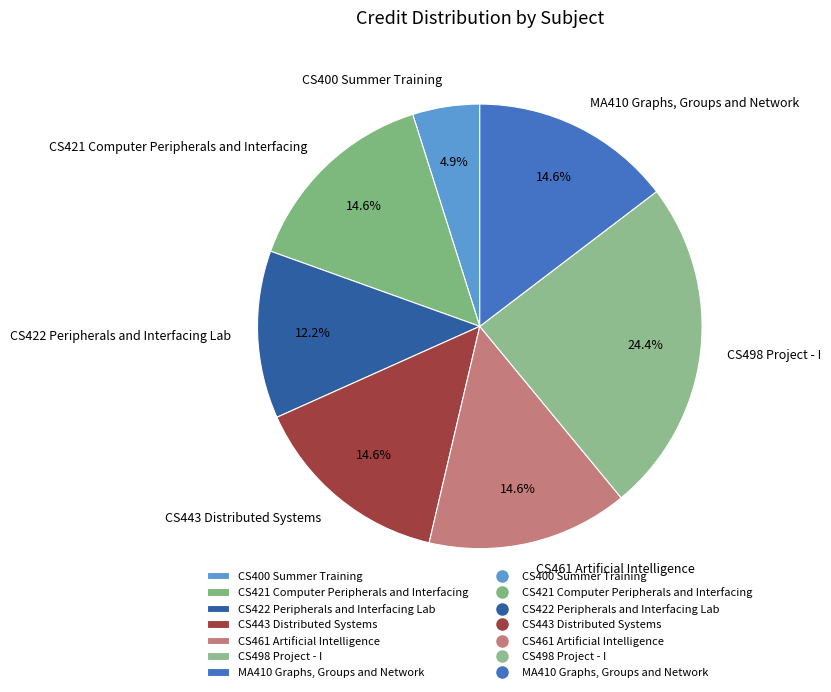

Is it true that CS443 Distributed Systems is 15% of the pie?

True